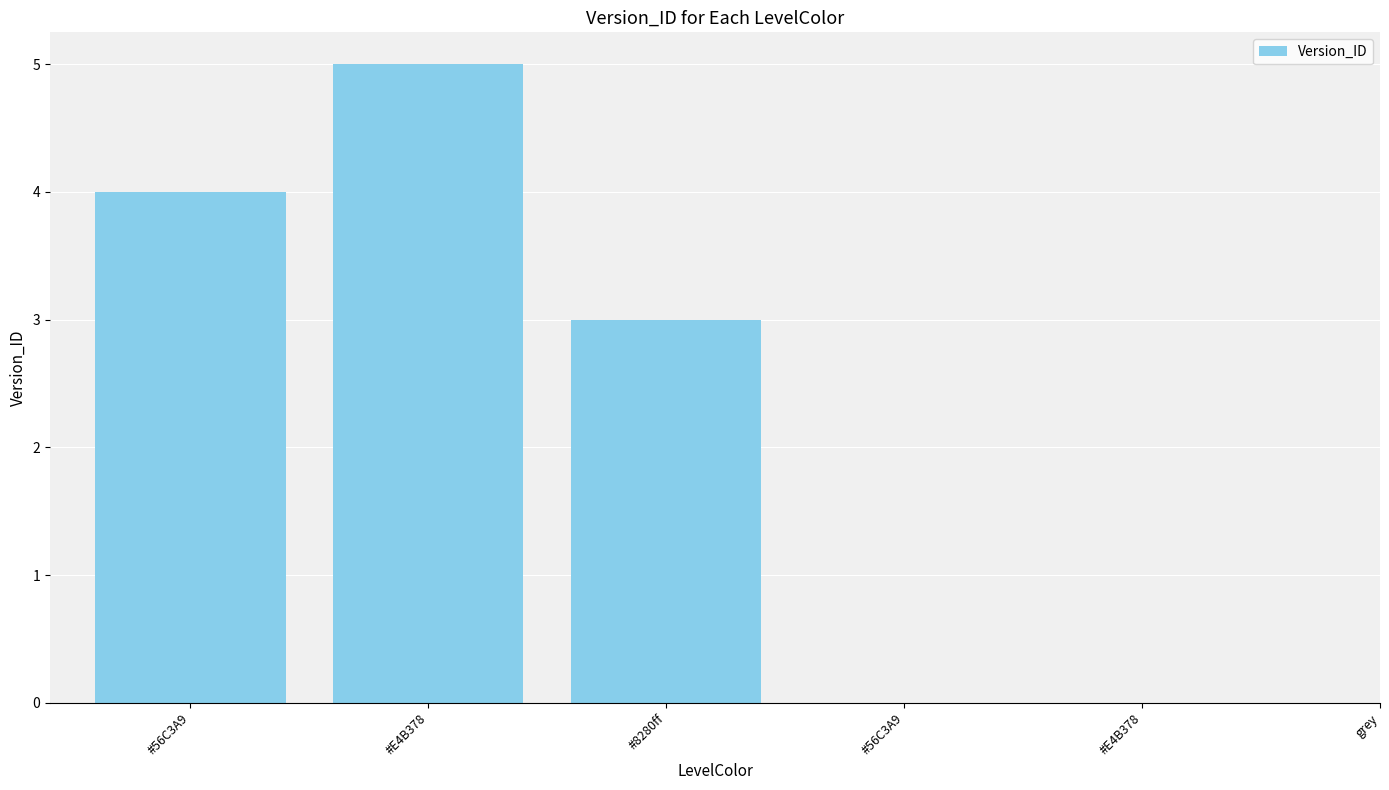

Which label corresponds to the smallest value in the chart?

grey